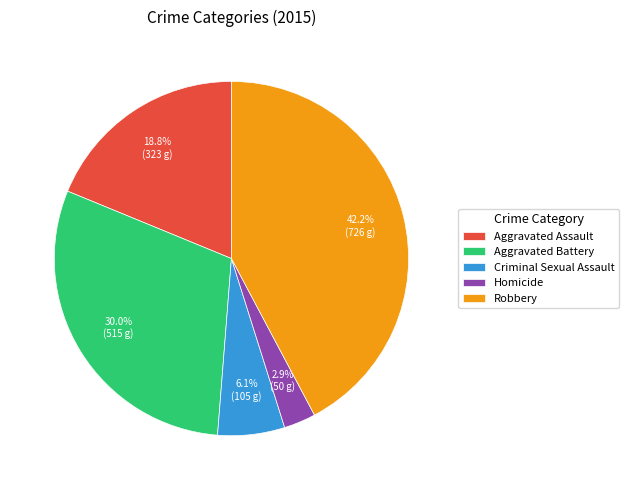

How many slices are in this pie chart?

5